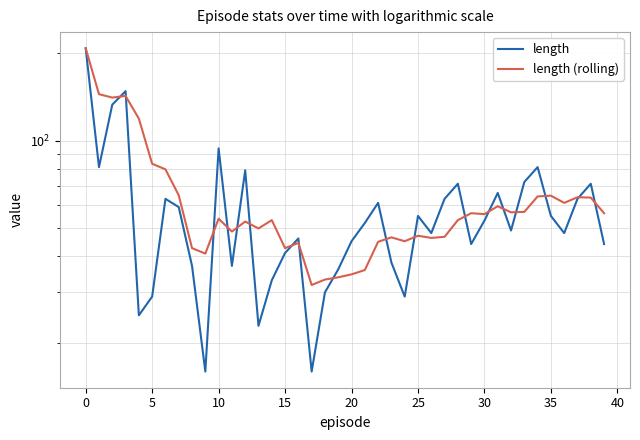

True or false: length (rolling) has a value of 200.5 at 5.

False